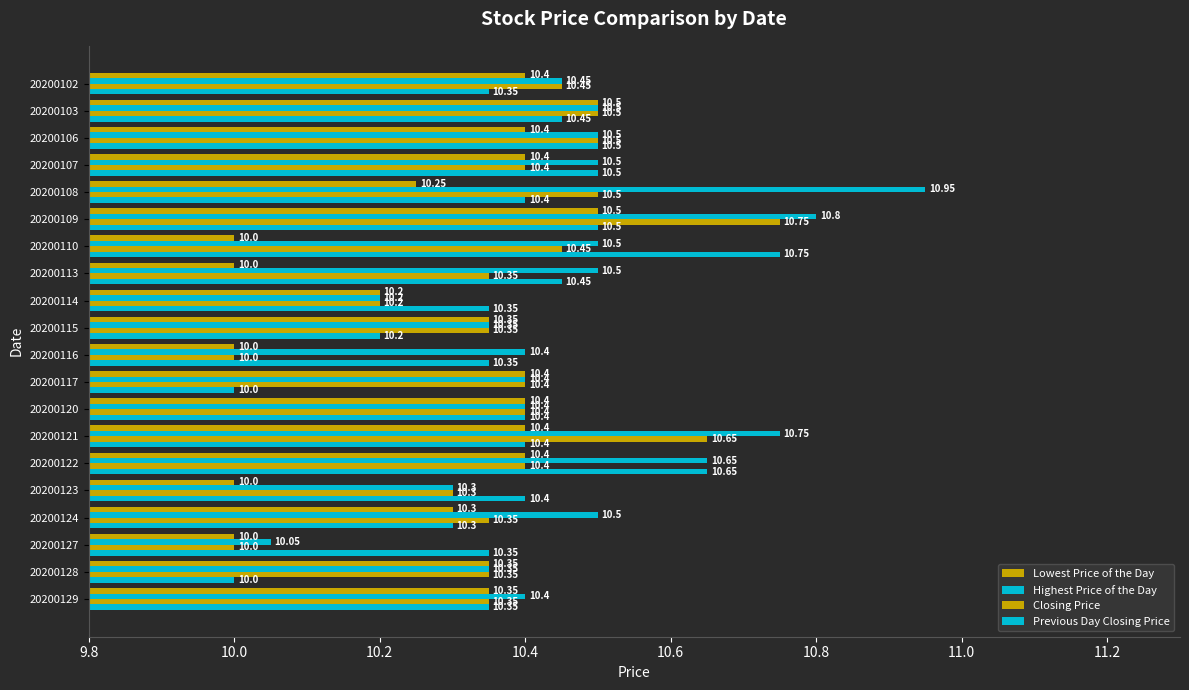

List the series in order of their peak value, lowest first.

Lowest Price of the Day, Closing Price, Previous Day Closing Price, Highest Price of the Day